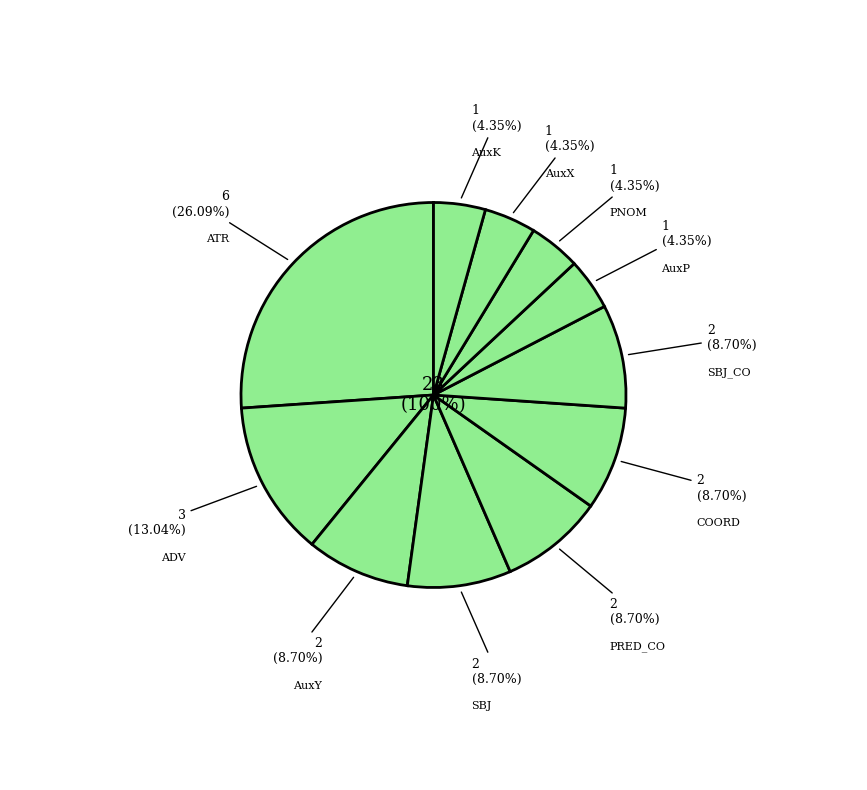

To the nearest percent, what is the average slice percentage?

9%